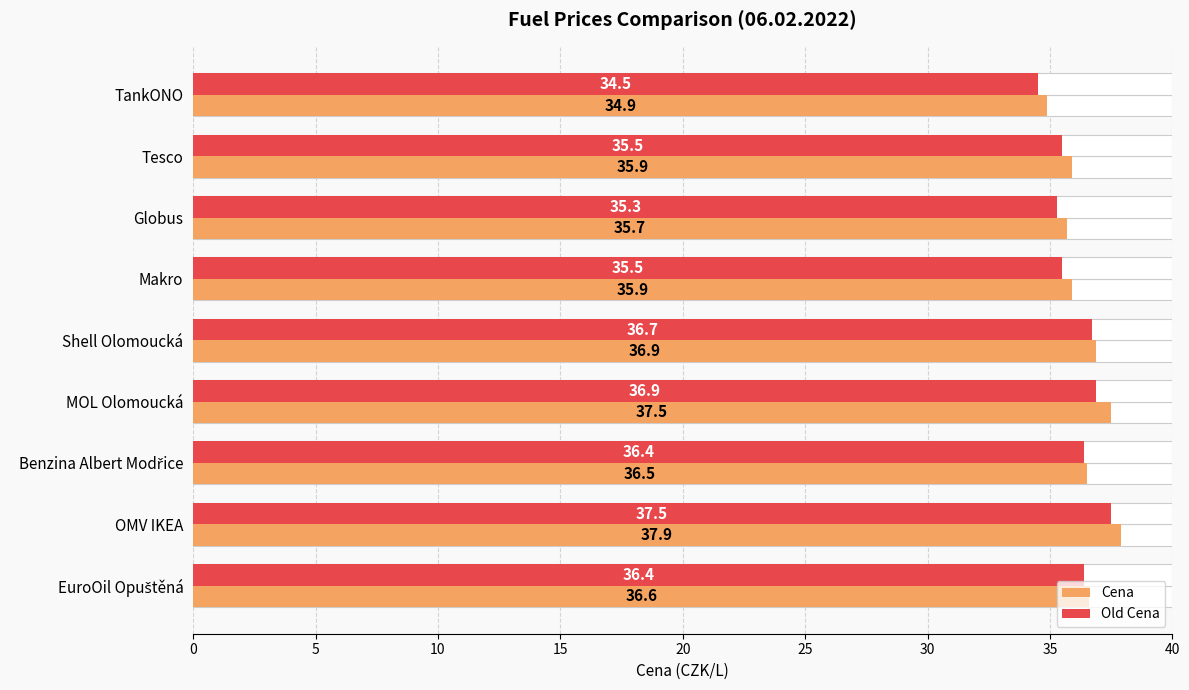

Are the bars grouped side by side (vs. stacked)?

Yes